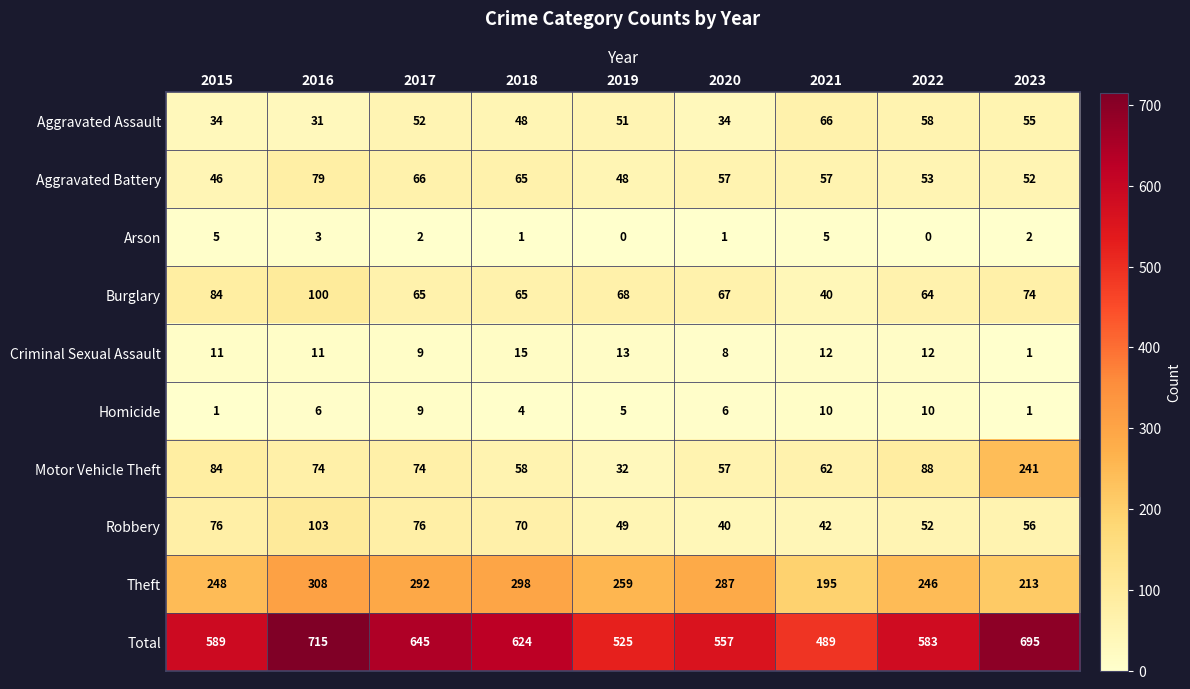

The value of Motor Vehicle Theft at 2022 is 88. True or false?

True